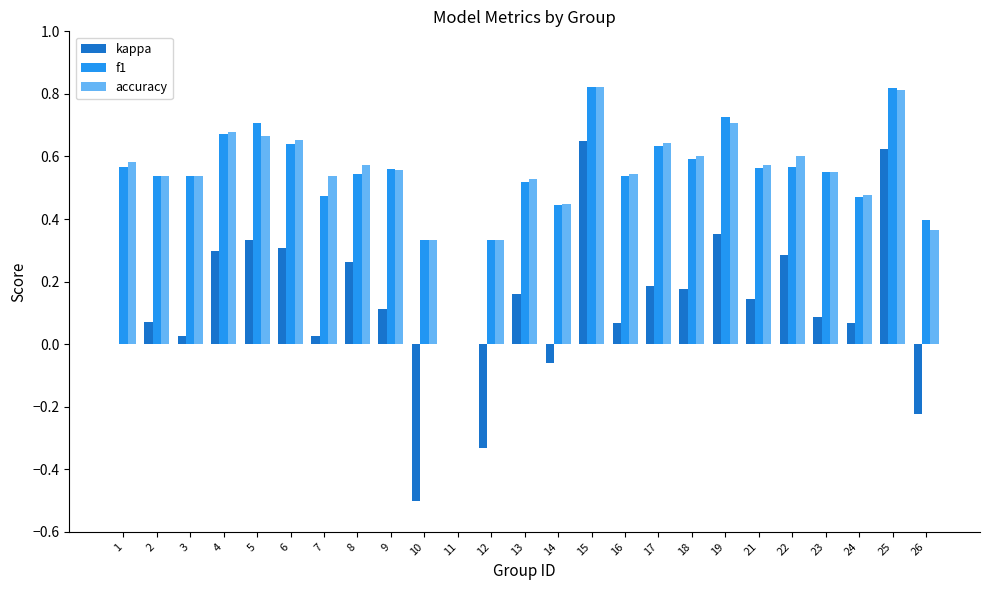

The value of accuracy at 6 is 0.7. True or false?

True